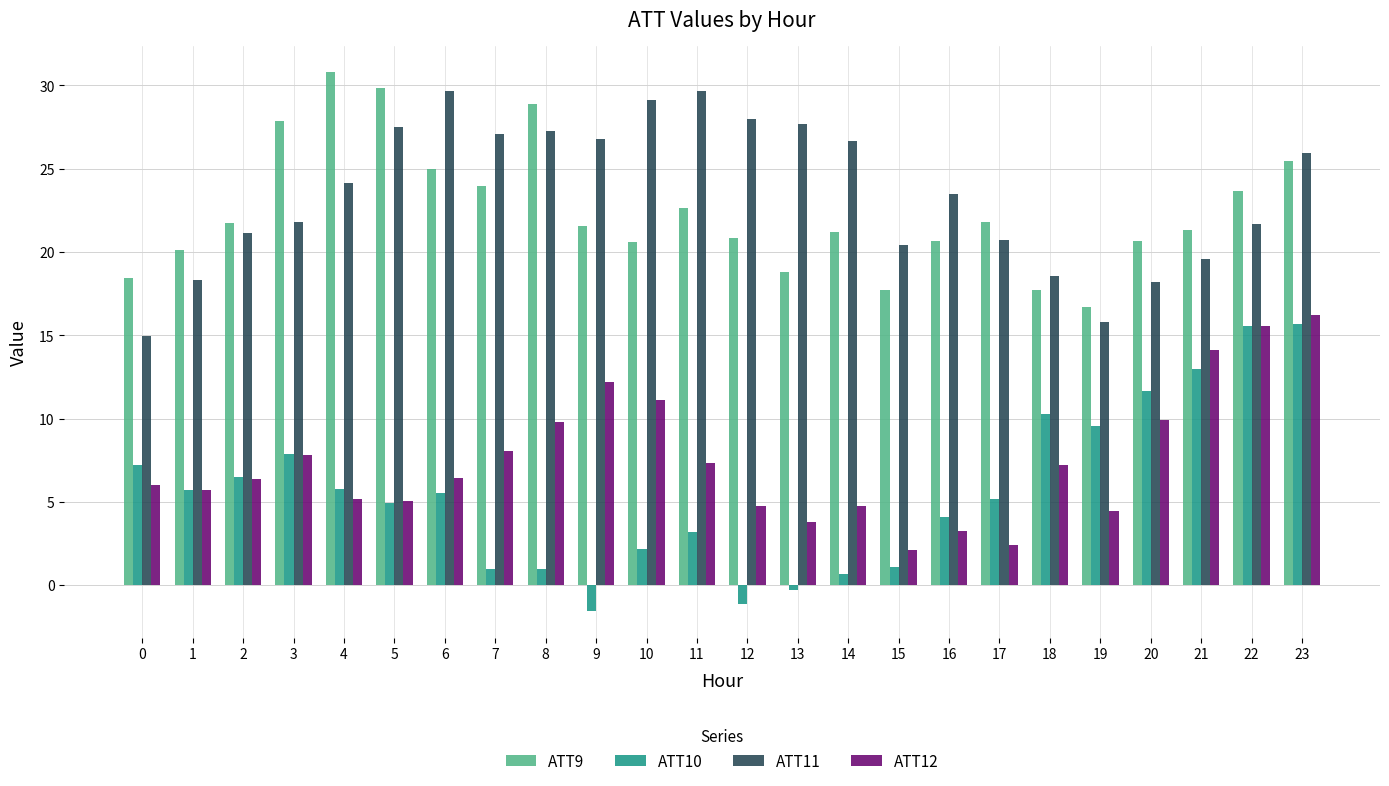

List the series in order of their peak value, lowest first.

ATT10, ATT12, ATT11, ATT9